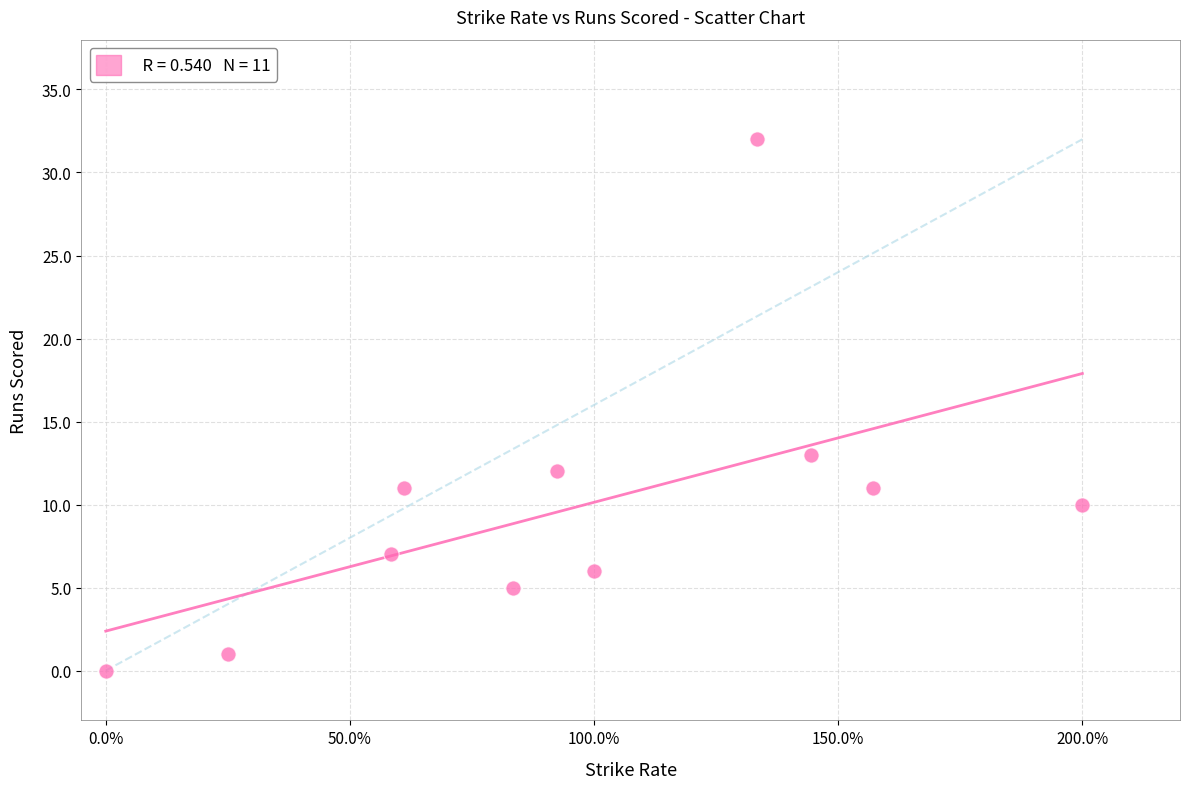

What is the average Y value?

10